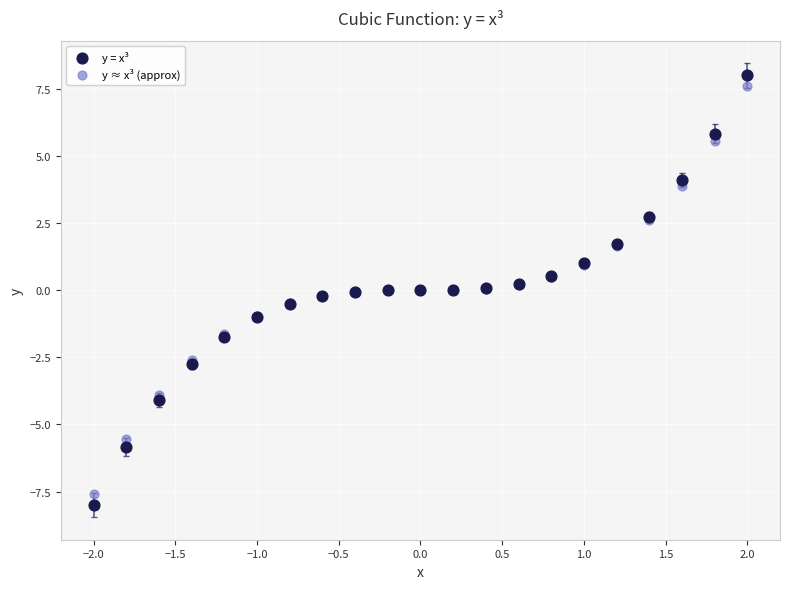

What are all the series names shown in the legend?

y = x³, y ≈ x³ (approx)